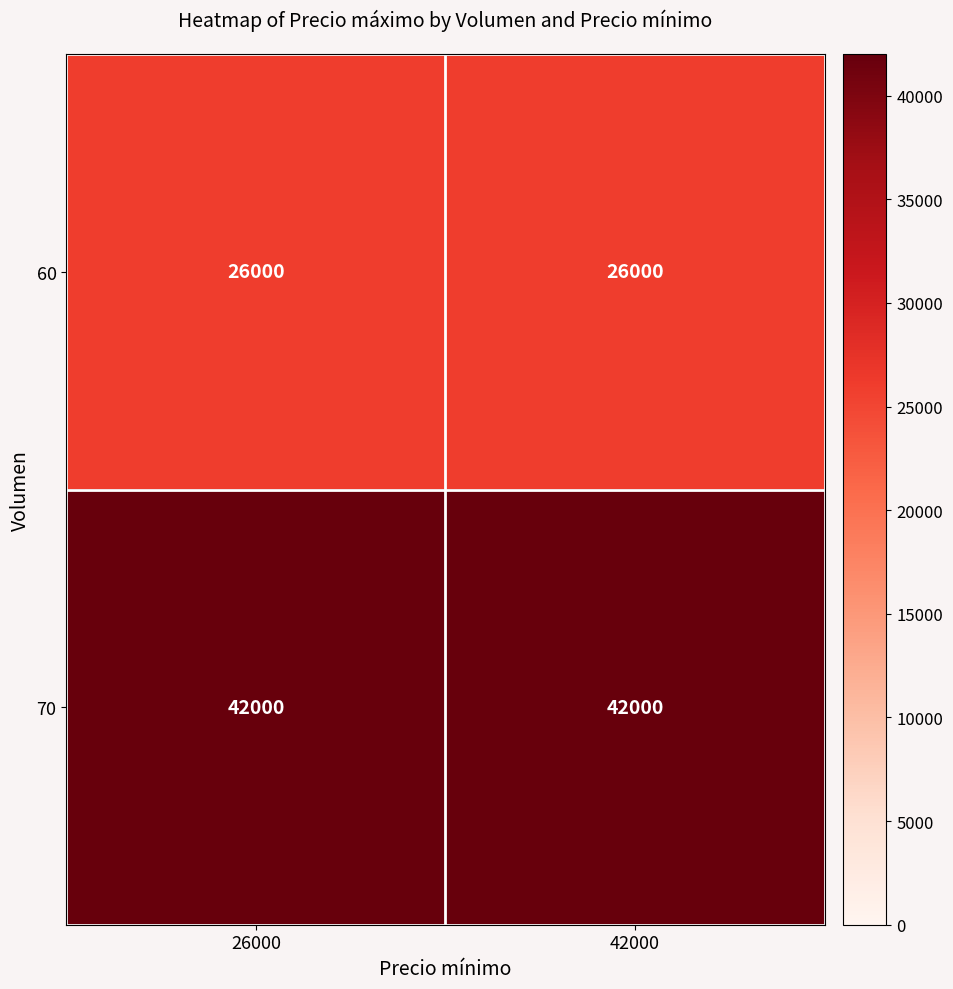

What is the difference between the highest and lowest values at 26000?

16000